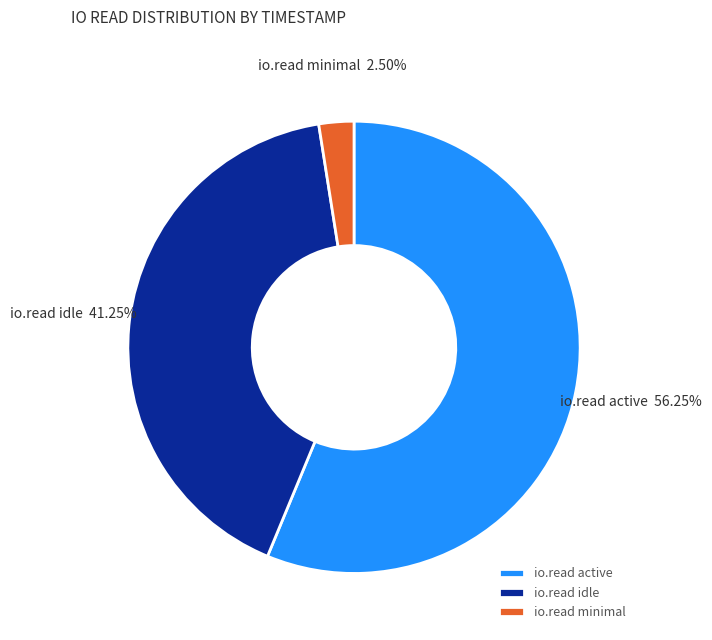

To the nearest percent, what is the difference between the largest and smallest slice percentages?

54%